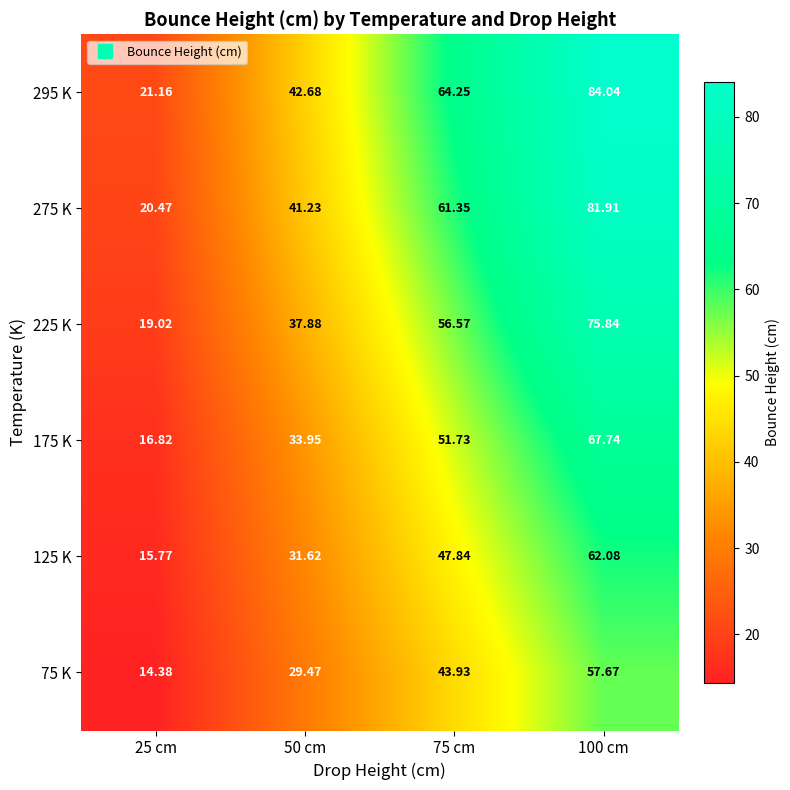

Is the value of 125 K at 50 cm greater than the value of 75 K at 100 cm?

No